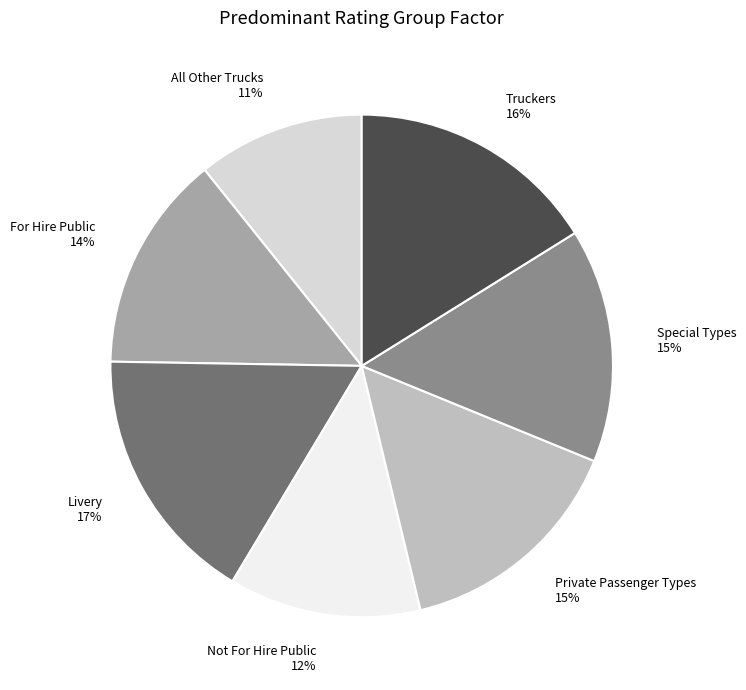

What percentage is the For Hire Public slice, to the nearest percent?

14%